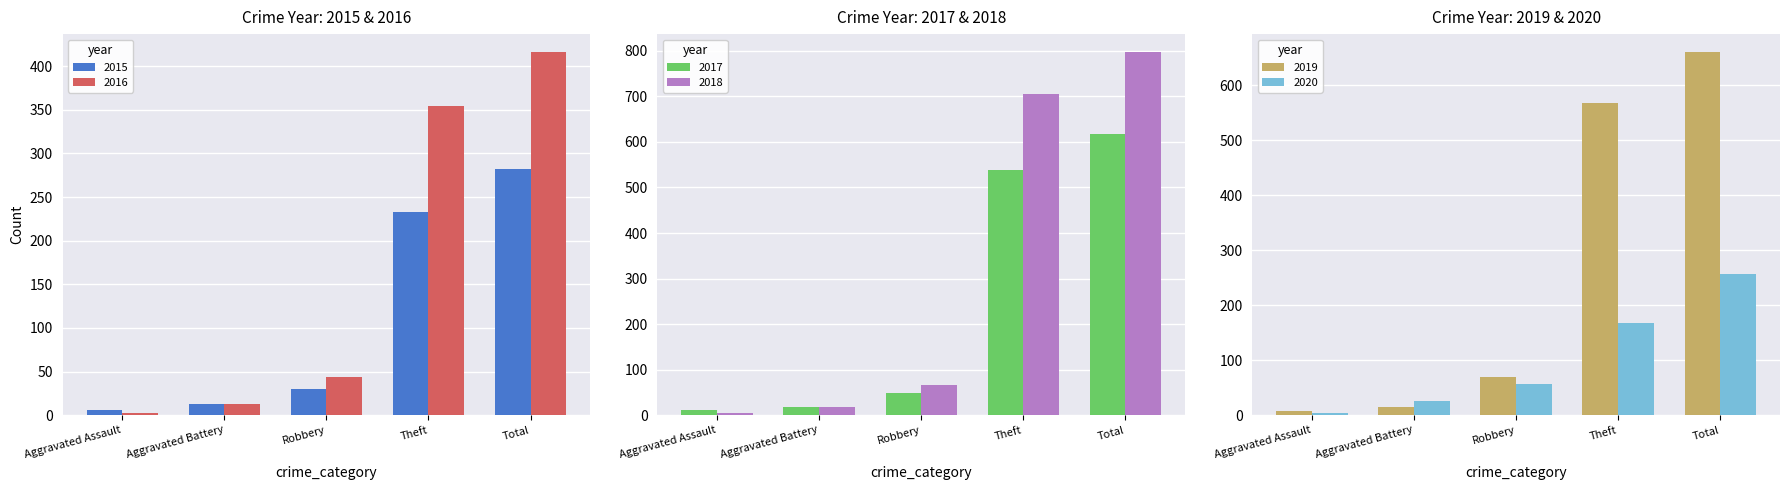

What are all the series names shown in the legend?

2015, 2016, 2017, 2018, 2019, 2020